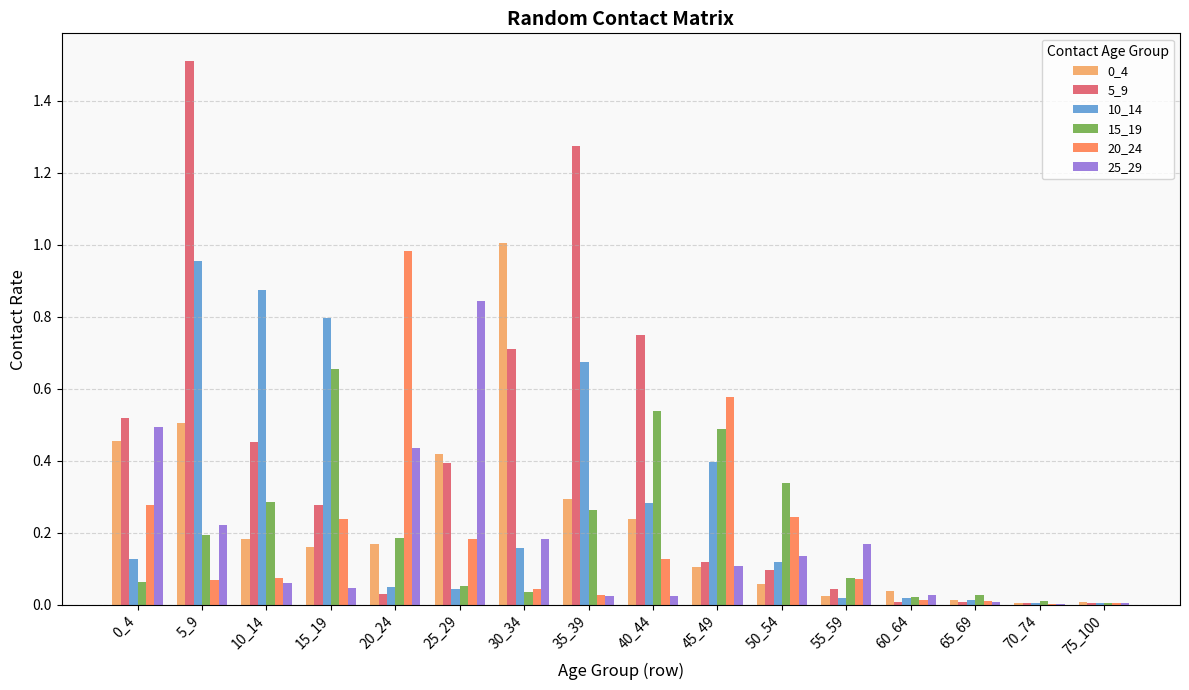

Is the value of 5_9 at 60_64 greater than the value of 0_4 at 0_4?

No